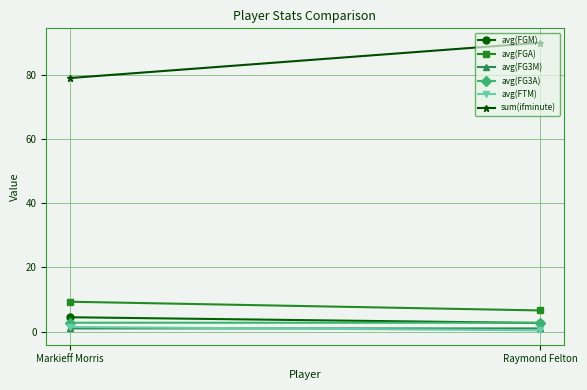

Which category has the lowest value in the sum(ifminute) series?

Markieff Morris